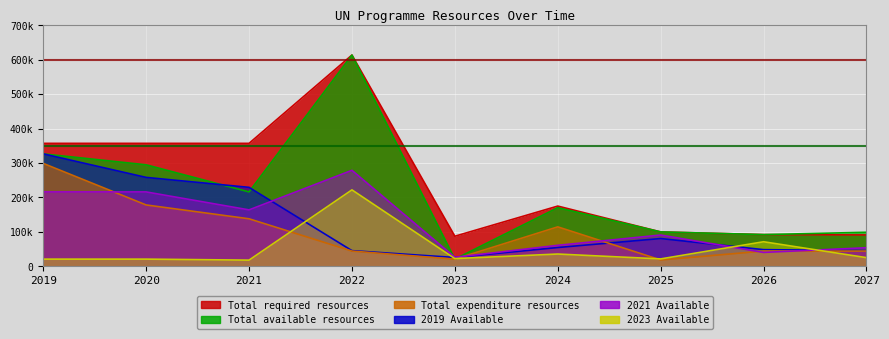

The 2021 Available series shows 278835 at 2022. True or false?

True